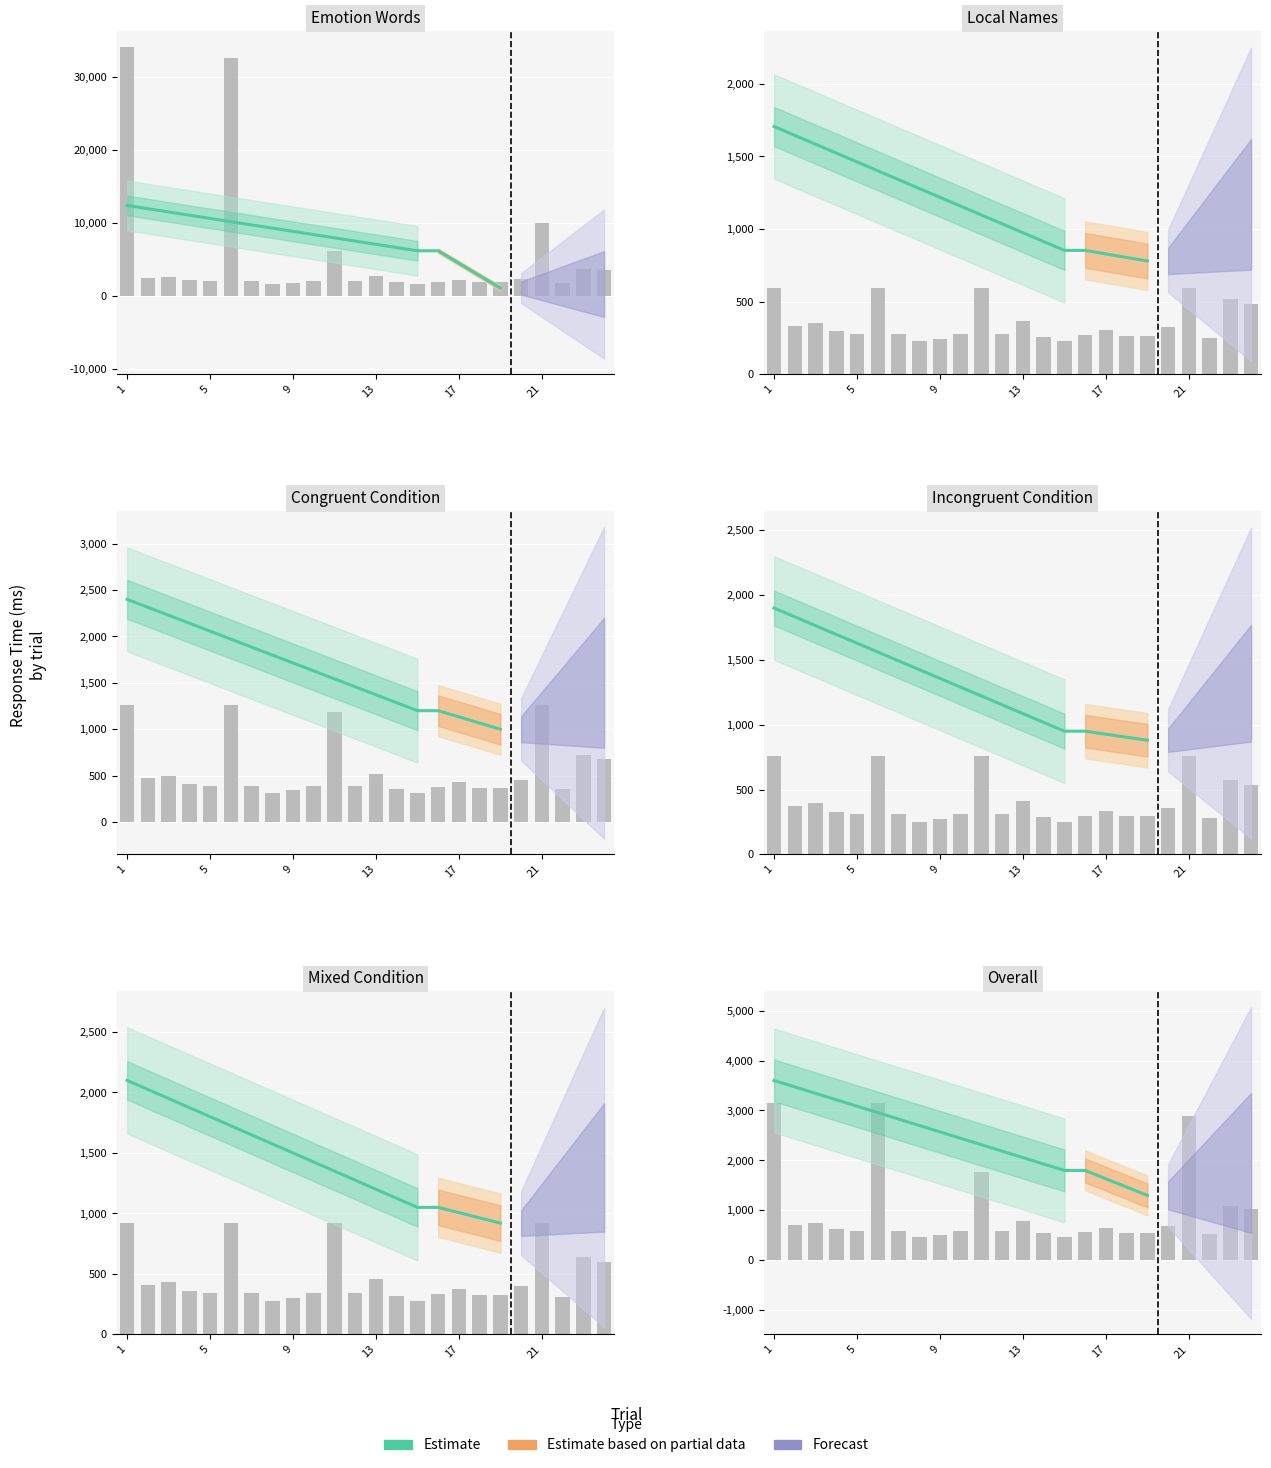

How many data points are less than 2442?

9